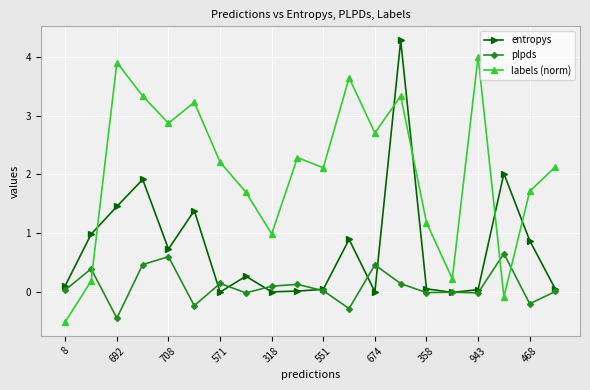

True or false: labels (norm) has more than 1 points higher than both neighbors.

True